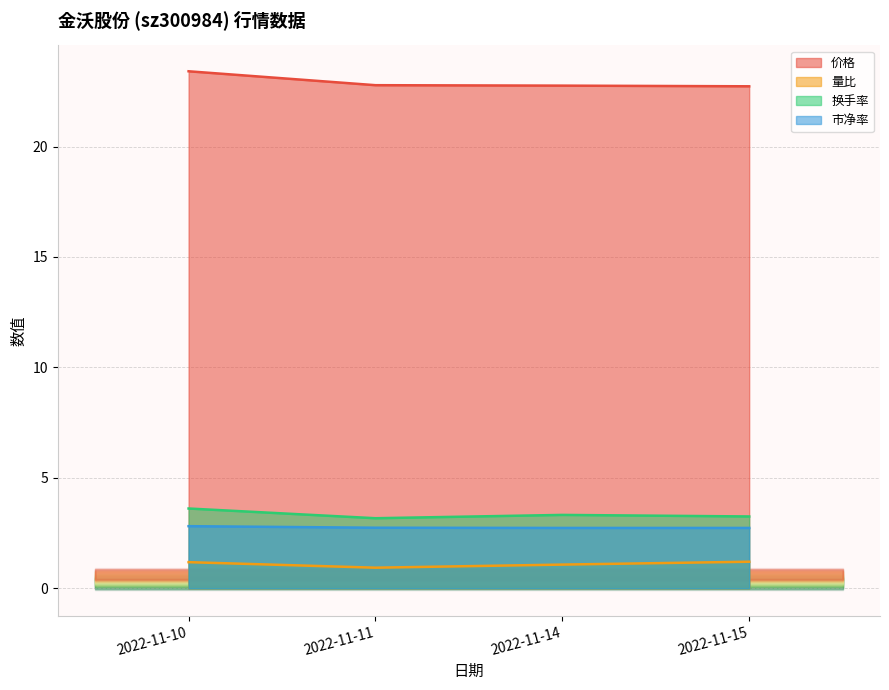

At which label is 市净率 closest to 2?

2022-11-14